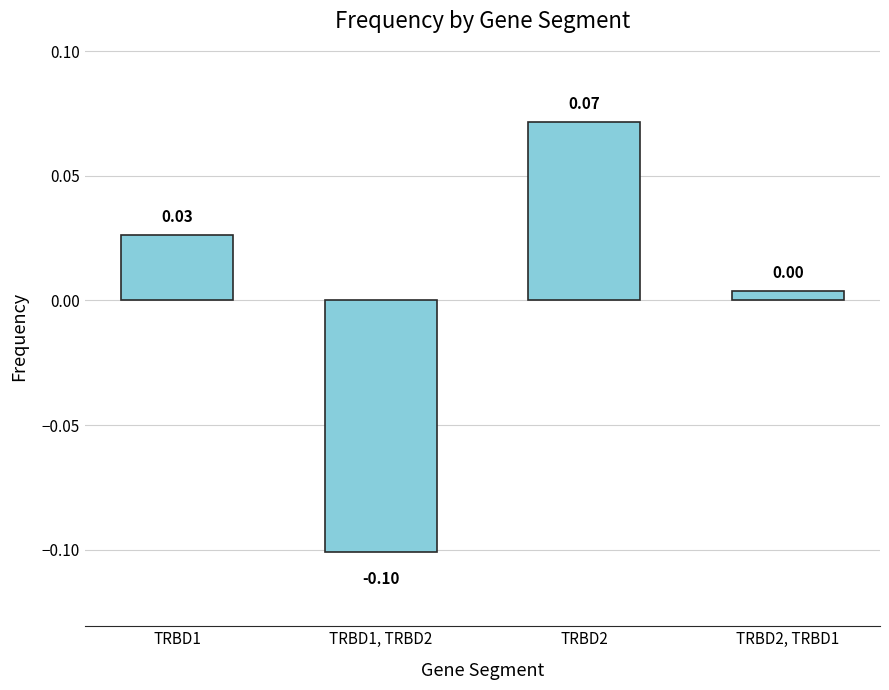

List the labels in order of value, smallest first.

TRBD1, TRBD2, TRBD2, TRBD1, TRBD1, TRBD2